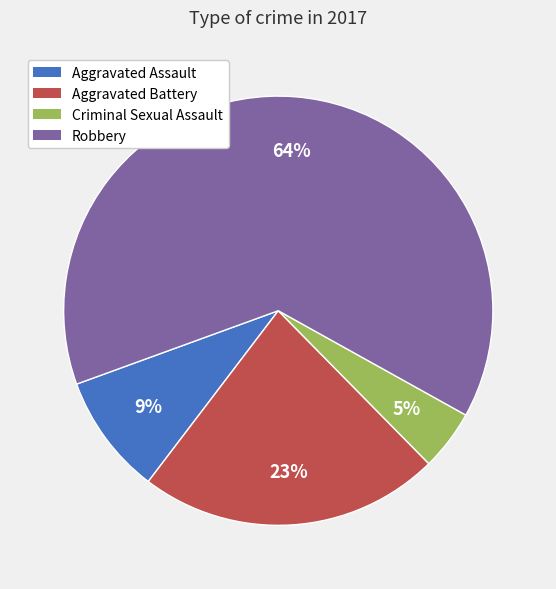

The Aggravated Battery slice represents 10% of the pie. True or false?

False